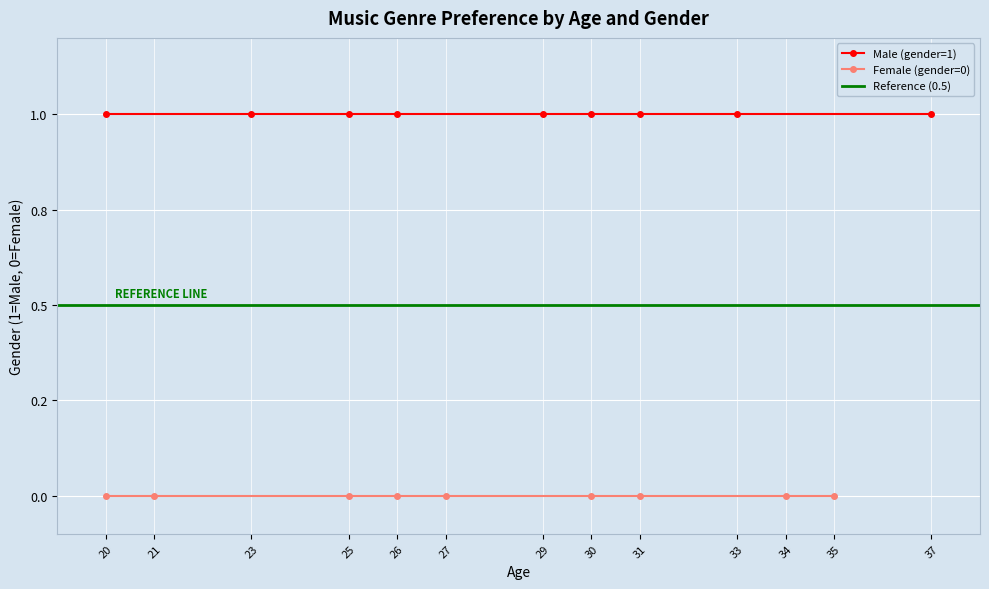

True or false: Female (gender=0) and Reference Line intersect in this chart.

False